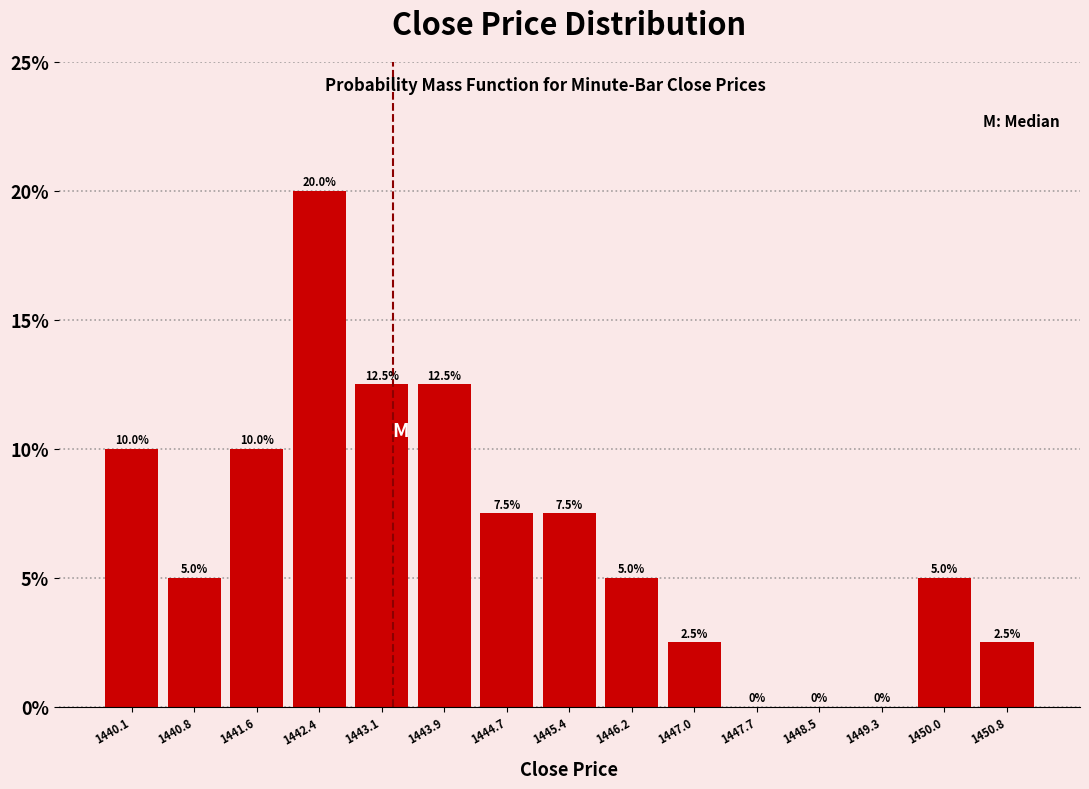

Reading right to left, list all the values displayed in this chart.

1450.8=2.5	1450.0=5.0	1449.3=0.0	1448.5=0.0	1447.7=0.0	1447.0=2.5	1446.2=5.0	1445.4=7.5	1444.7=7.5	1443.9=12.5	1443.1=12.5	1442.4=20.0	1441.6=10.0	1440.8=5.0	1440.1=10.0